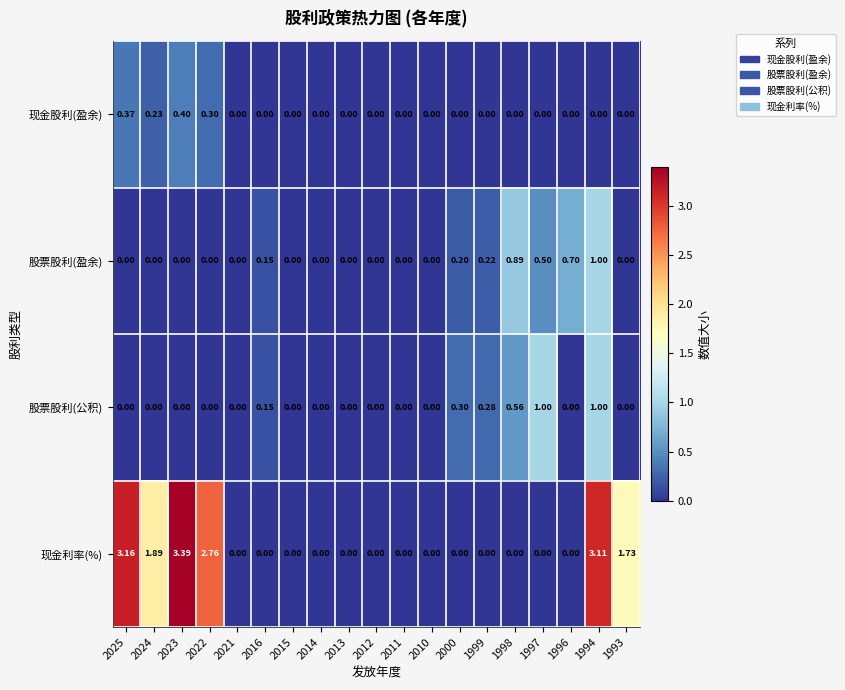

Which series has the widest spread of values?

现金利率(%)